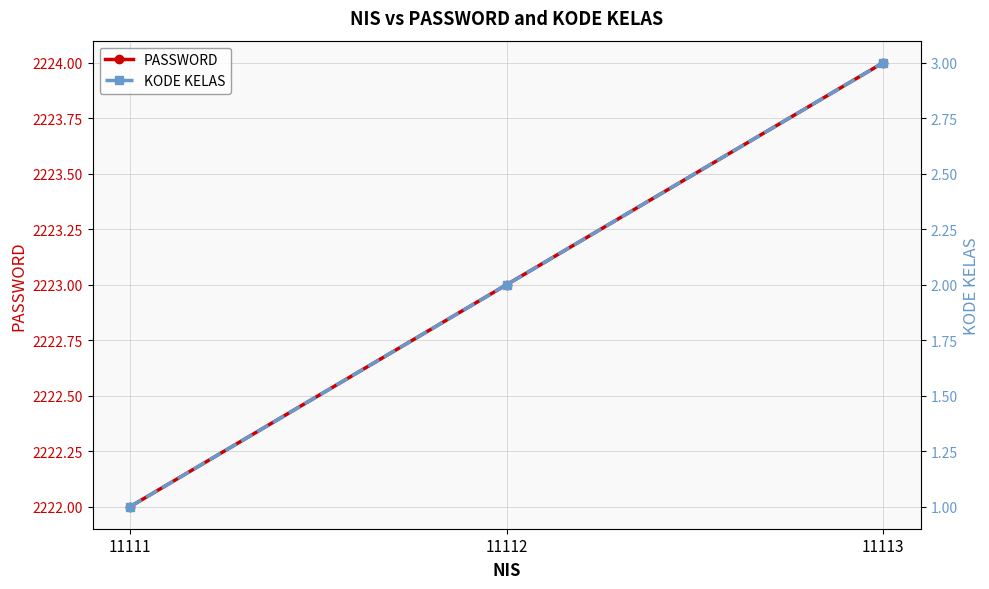

The value of PASSWORD at 11113 is 3869. True or false?

False